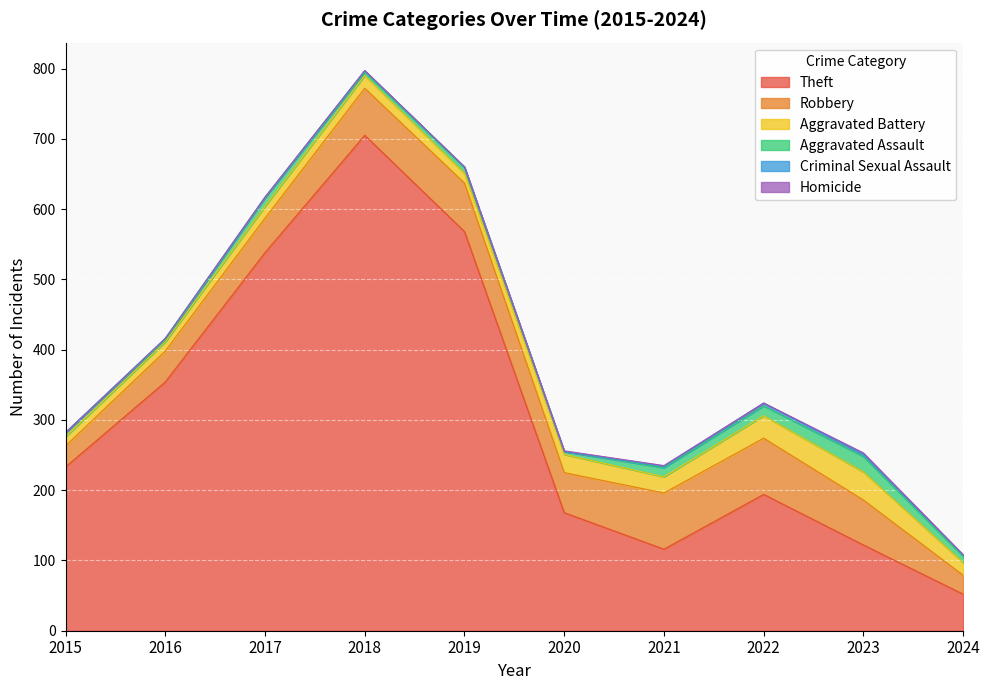

At which label does Robbery reach its peak?

2021